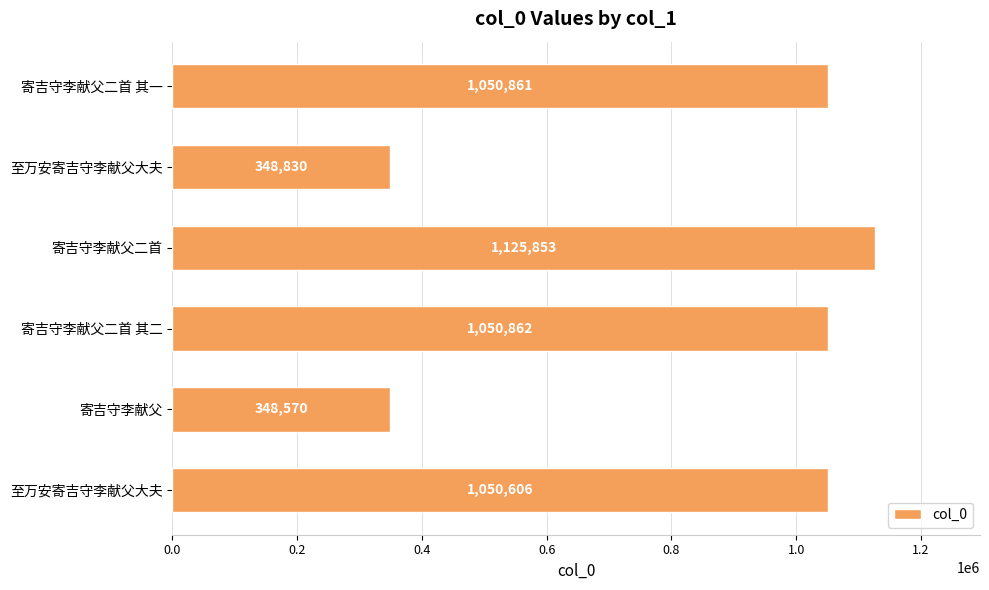

At which category does the chart reach its minimum across all series?

寄吉守李献父